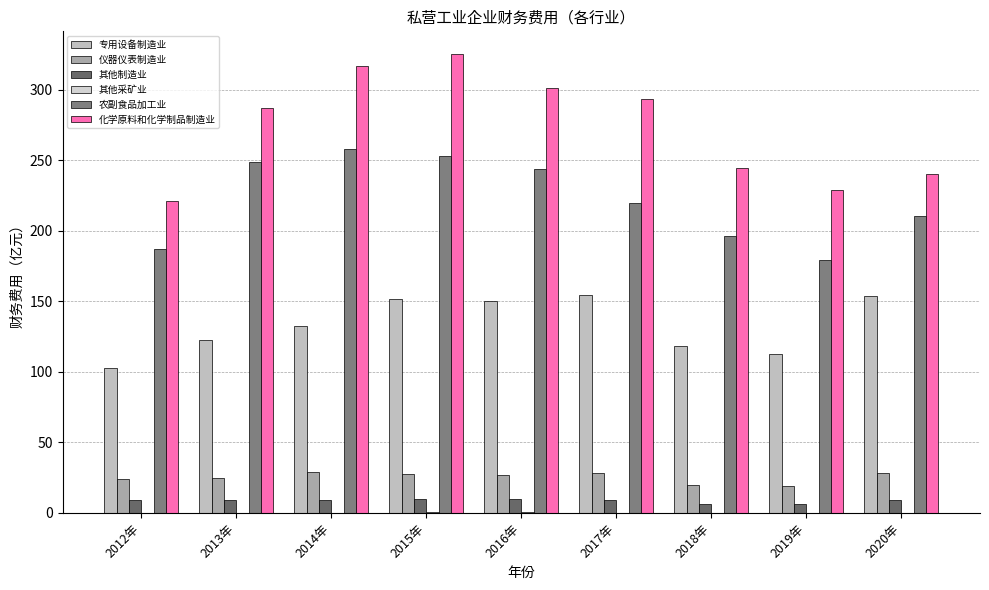

Which series has the largest total across all categories?

化学原料和化学制品制造业